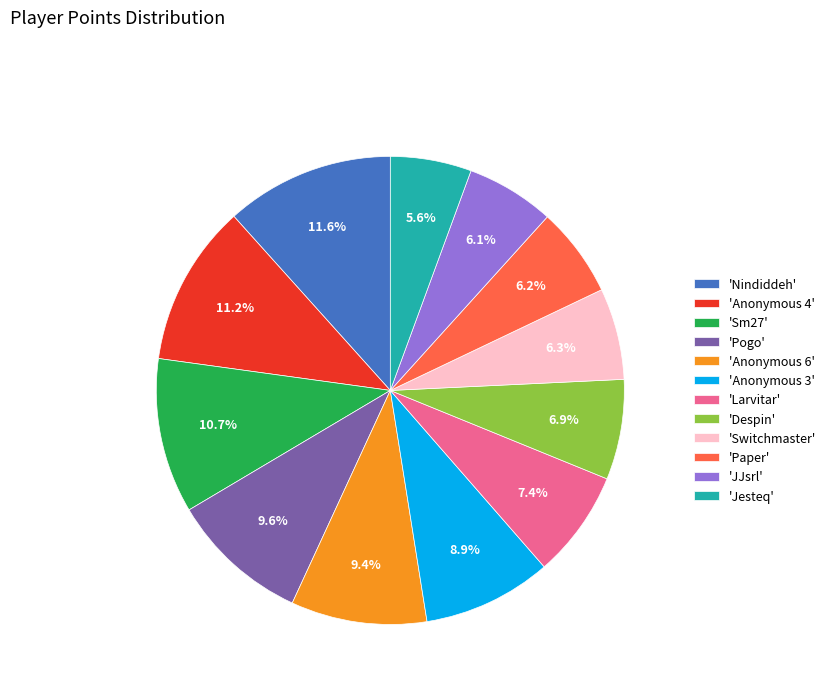

Does any single category account for the majority?

No